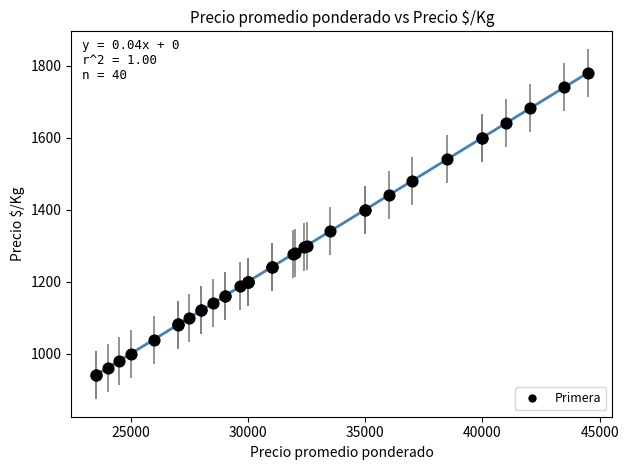

What Y value in the scatter plot is closest to 1360?

1340